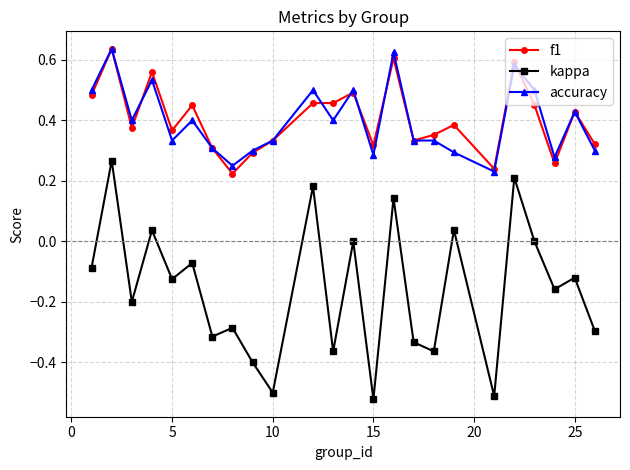

True or false: accuracy and kappa cross at least once.

False